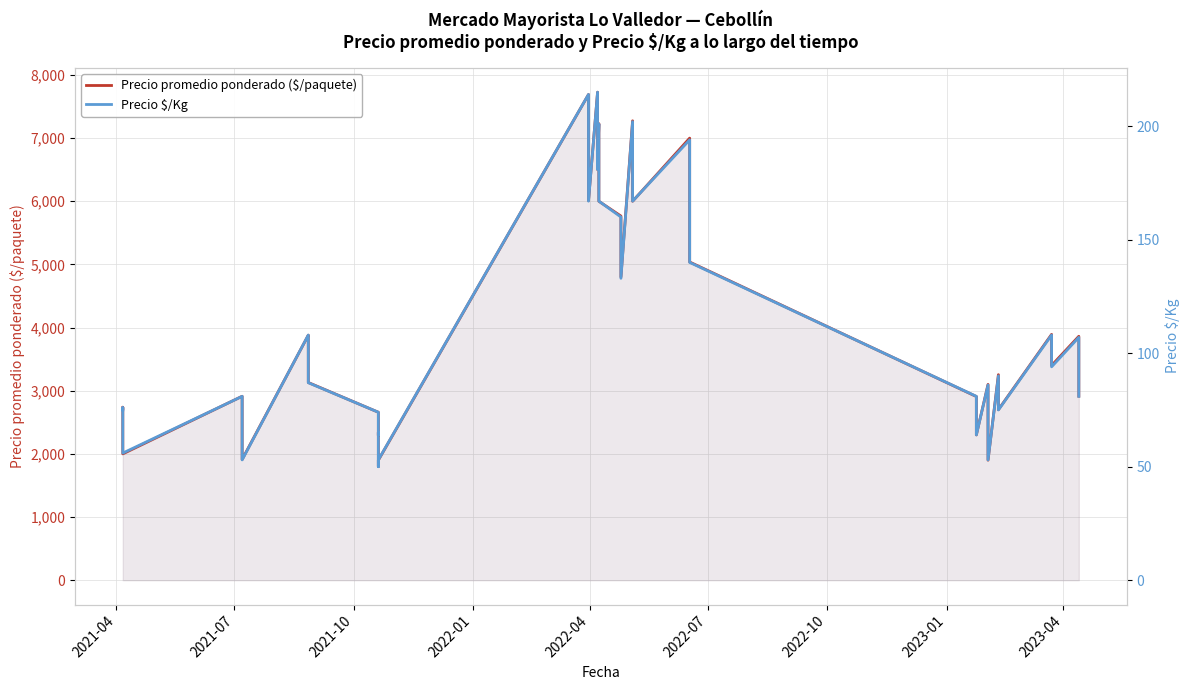

What is the difference between the second highest and second lowest values in the Precio $/Kg series?

161